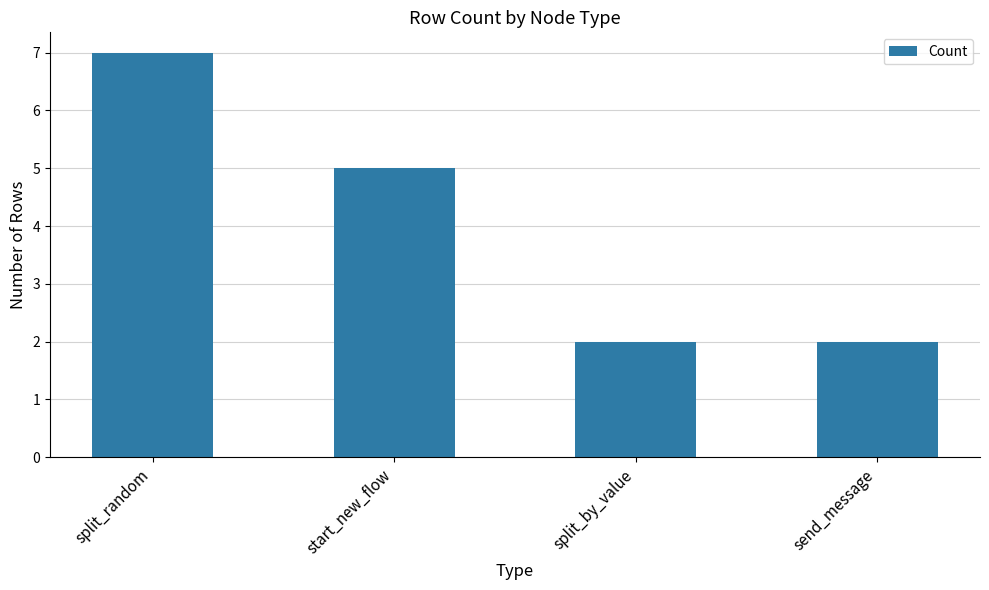

What position from the right is split_random?

4